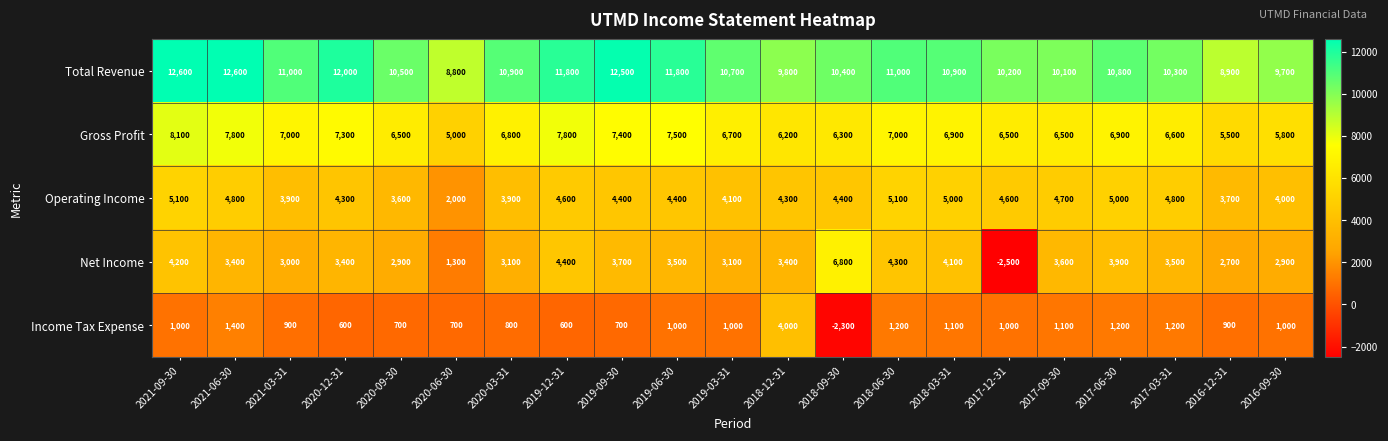

At how many categories does at least one series exceed 10078?

17